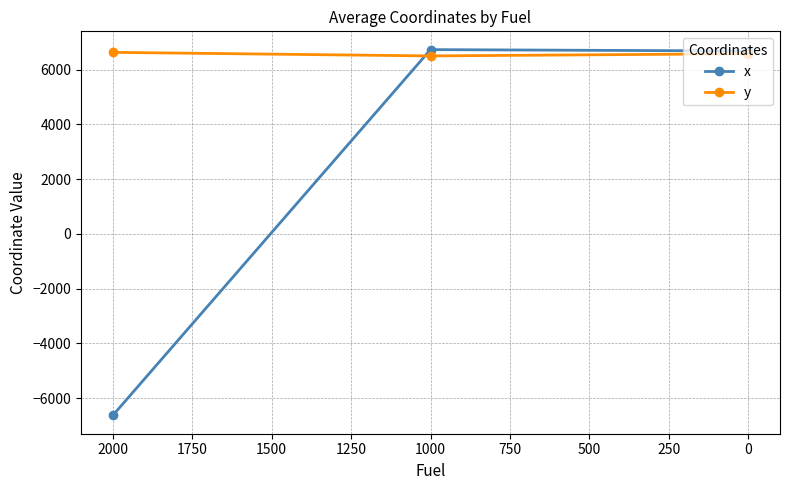

How many values in the y series exceed 6578?

2